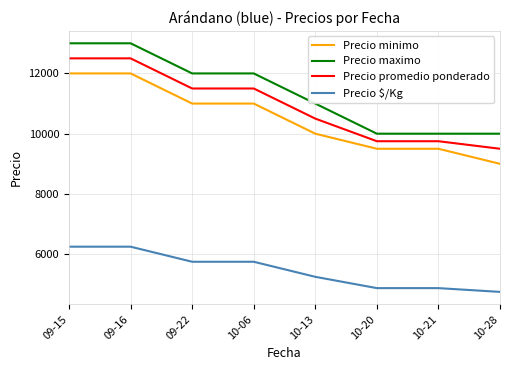

Reading right to left, what are all the values shown in this chart?

Precio minimo: 10-28=9000	10-21=9500	10-20=9500	10-13=10000	10-06=11000	09-22=11000	09-16=12000	09-15=12000
Precio maximo: 10-28=10000	10-21=10000	10-20=10000	10-13=11000	10-06=12000	09-22=12000	09-16=13000	09-15=13000
Precio promedio ponderado: 10-28=9500	10-21=9750	10-20=9750	10-13=10500	10-06=11500	09-22=11500	09-16=12500	09-15=12500
Precio $/Kg: 10-28=4750	10-21=4875	10-20=4875	10-13=5250	10-06=5750	09-22=5750	09-16=6250	09-15=6250